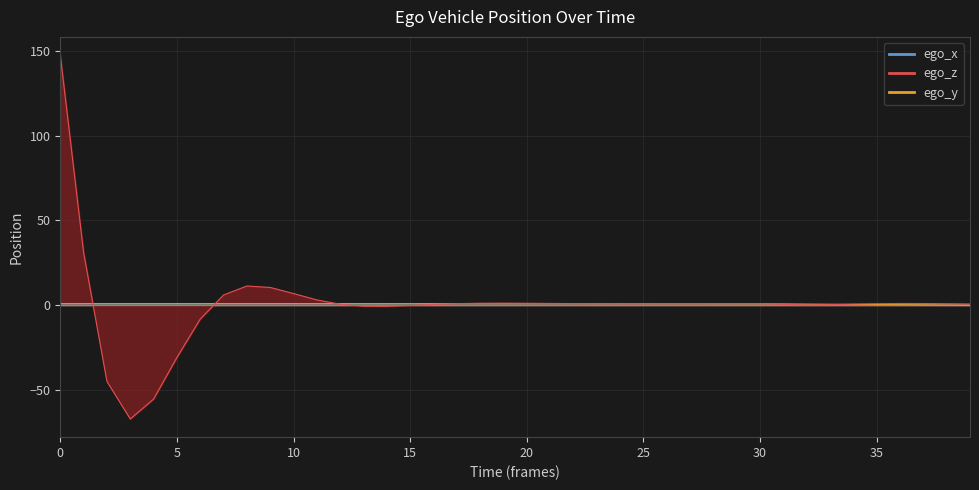

True or false: ego_z has more than 0 points higher than both neighbors.

True